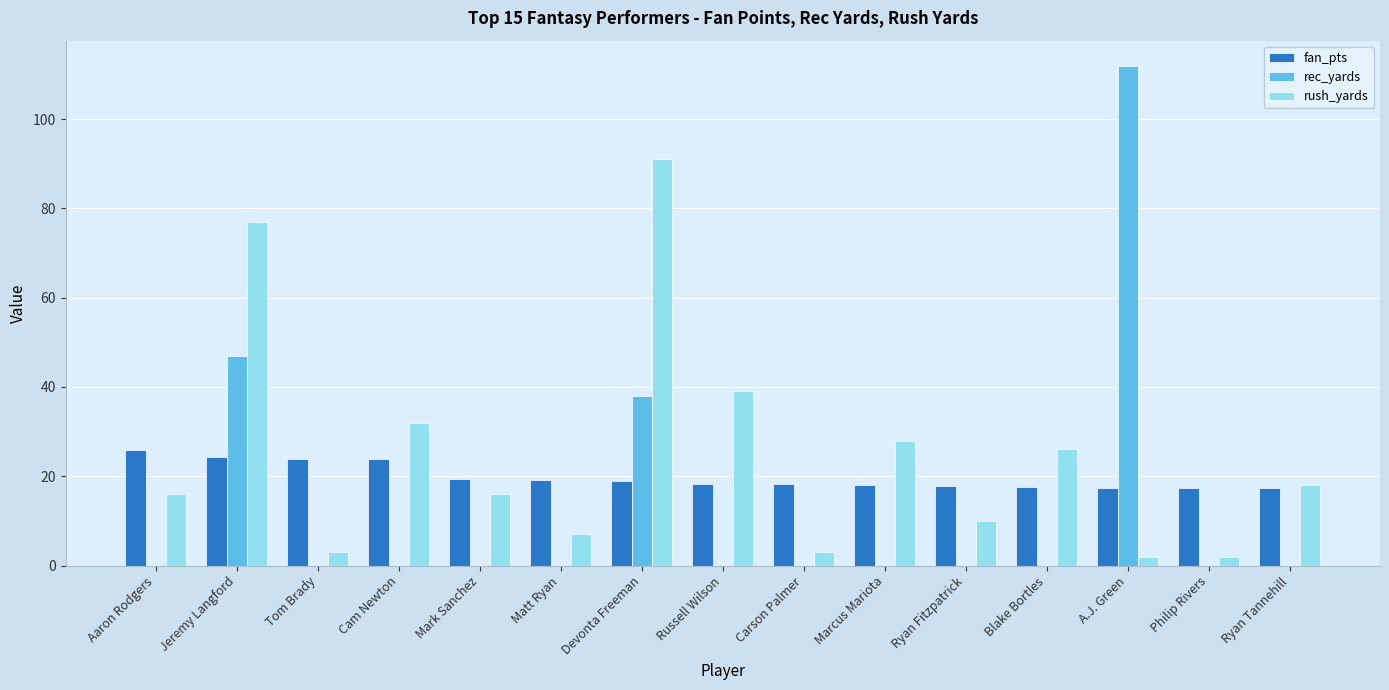

The rec_yards series shows 0.0 at Mark Sanchez. True or false?

True